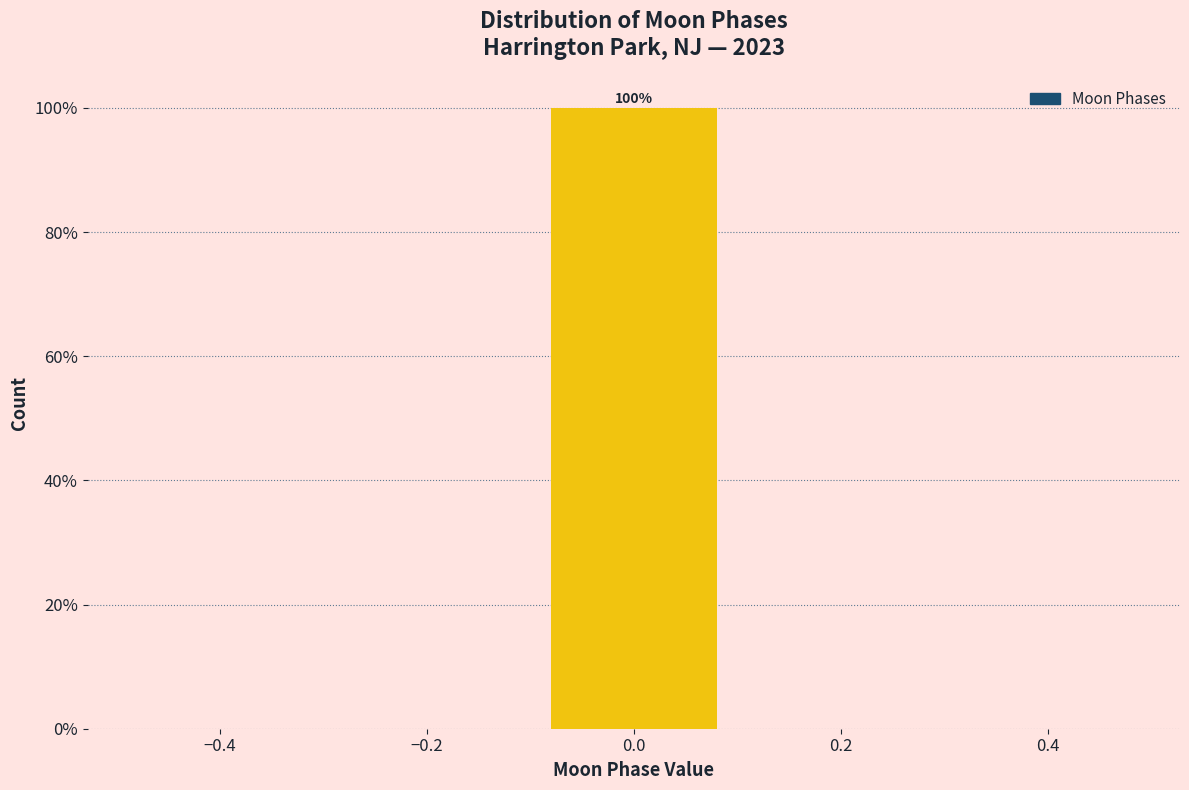

Which range on the x-axis has the tallest bar?

-0.1 to 0.1